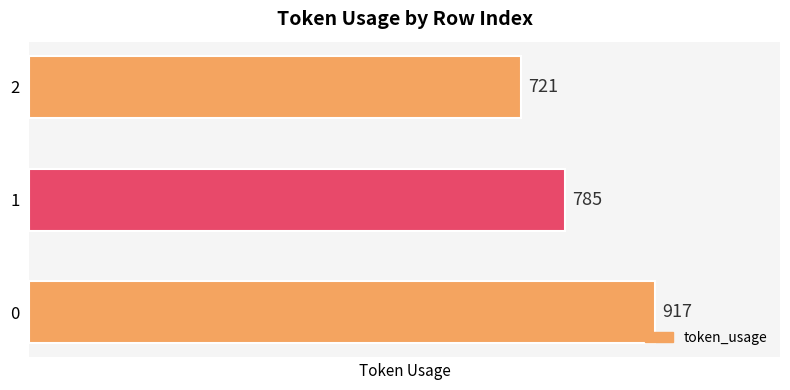

Reading bottom to top, extract all data points from this chart.

917	785	721